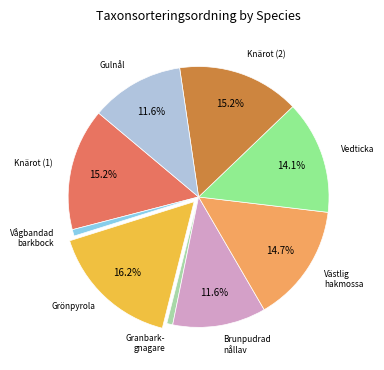

Is there any slice that represents more than half of the pie?

No